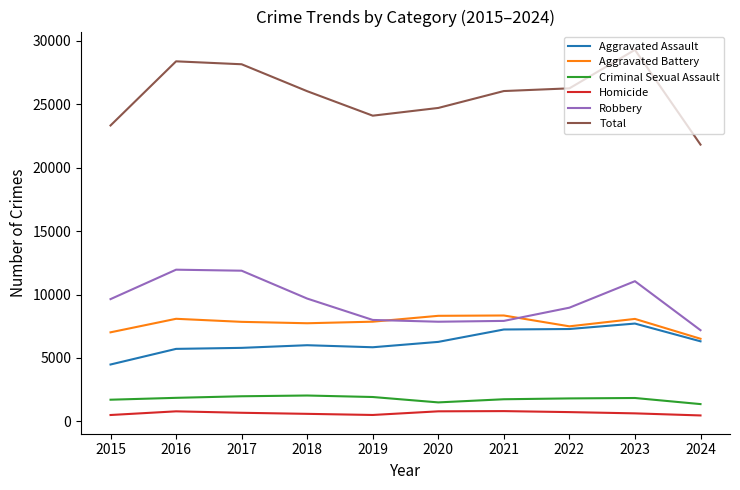

At how many categories does at least one series exceed 8603?

10